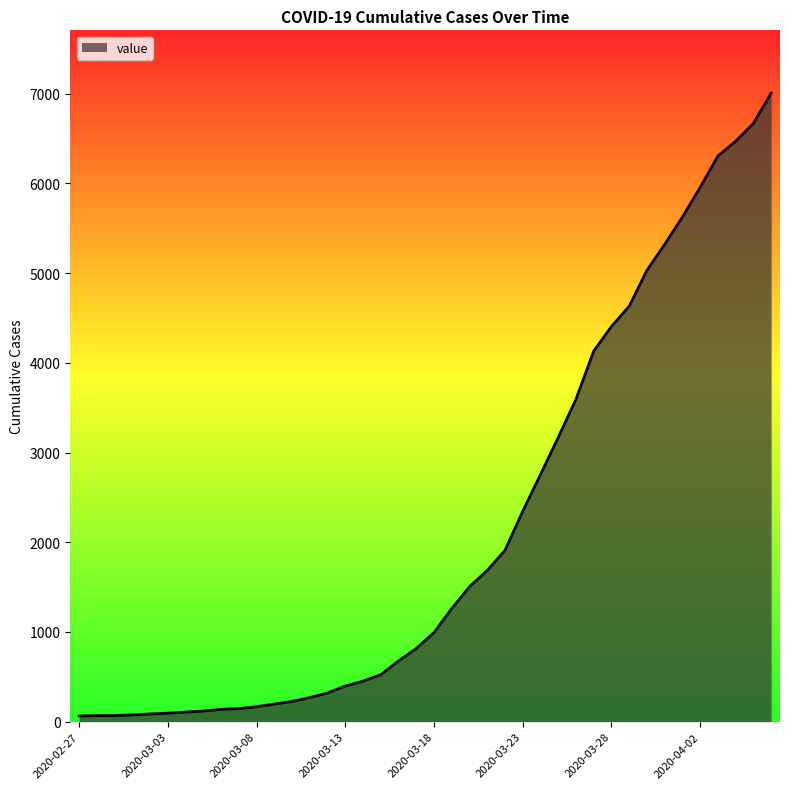

What is the difference between the maximum and minimum values?

6940